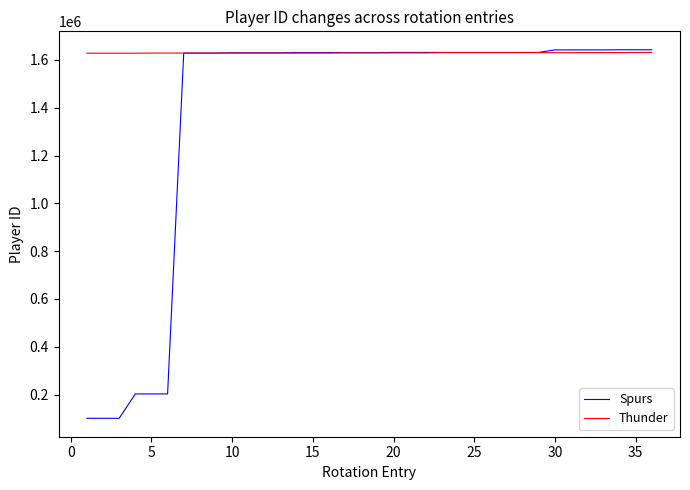

Rank the series by their average value, from highest to lowest.

Thunder, Spurs